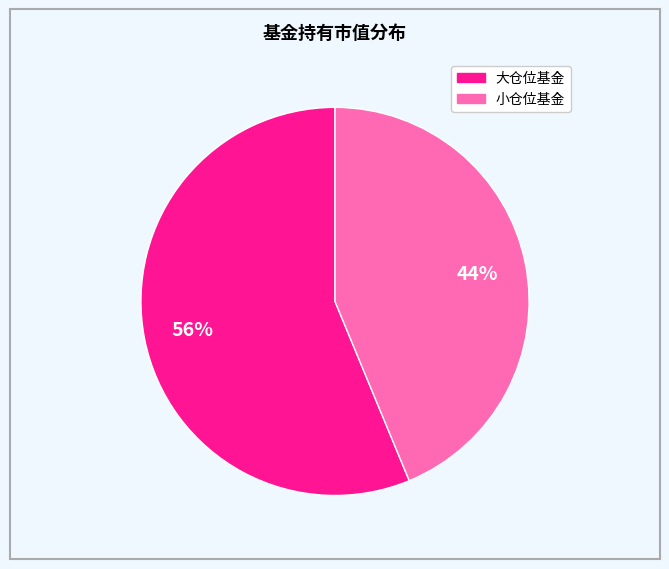

To the nearest percent, what is the average slice percentage?

50%